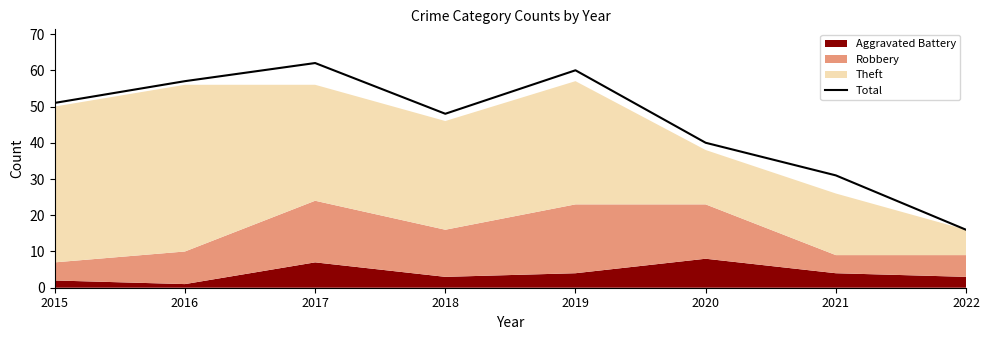

What is the difference between the second highest and second lowest values?

29